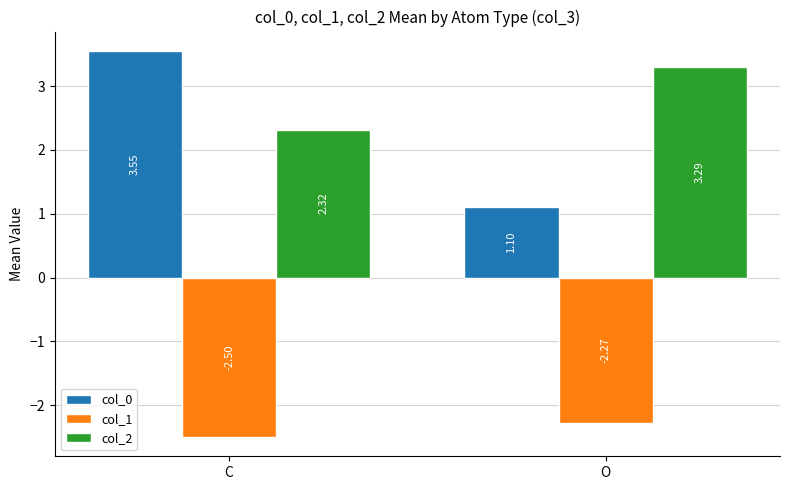

What is the difference between the highest and lowest values at O?

5.6